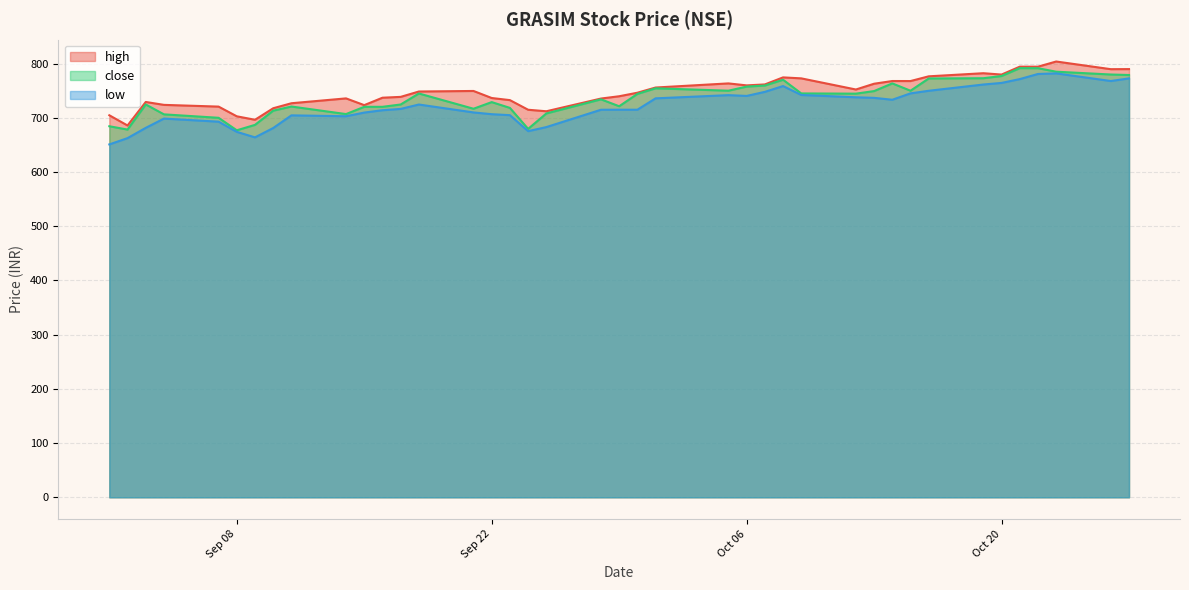

At which label does close reach its peak?

2020-10-21